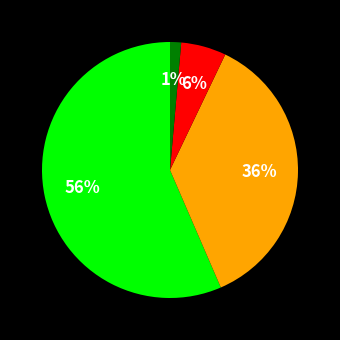

To the nearest percent, what is the average slice percentage?

25%